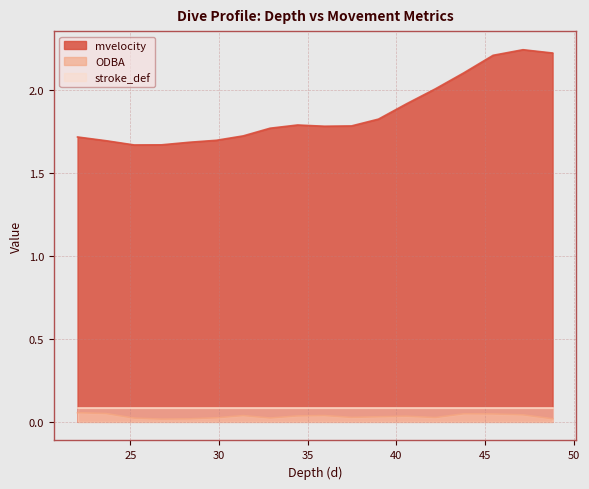

Rank the series by their maximum value, from highest to lowest.

mvelocity, stroke_def, ODBA